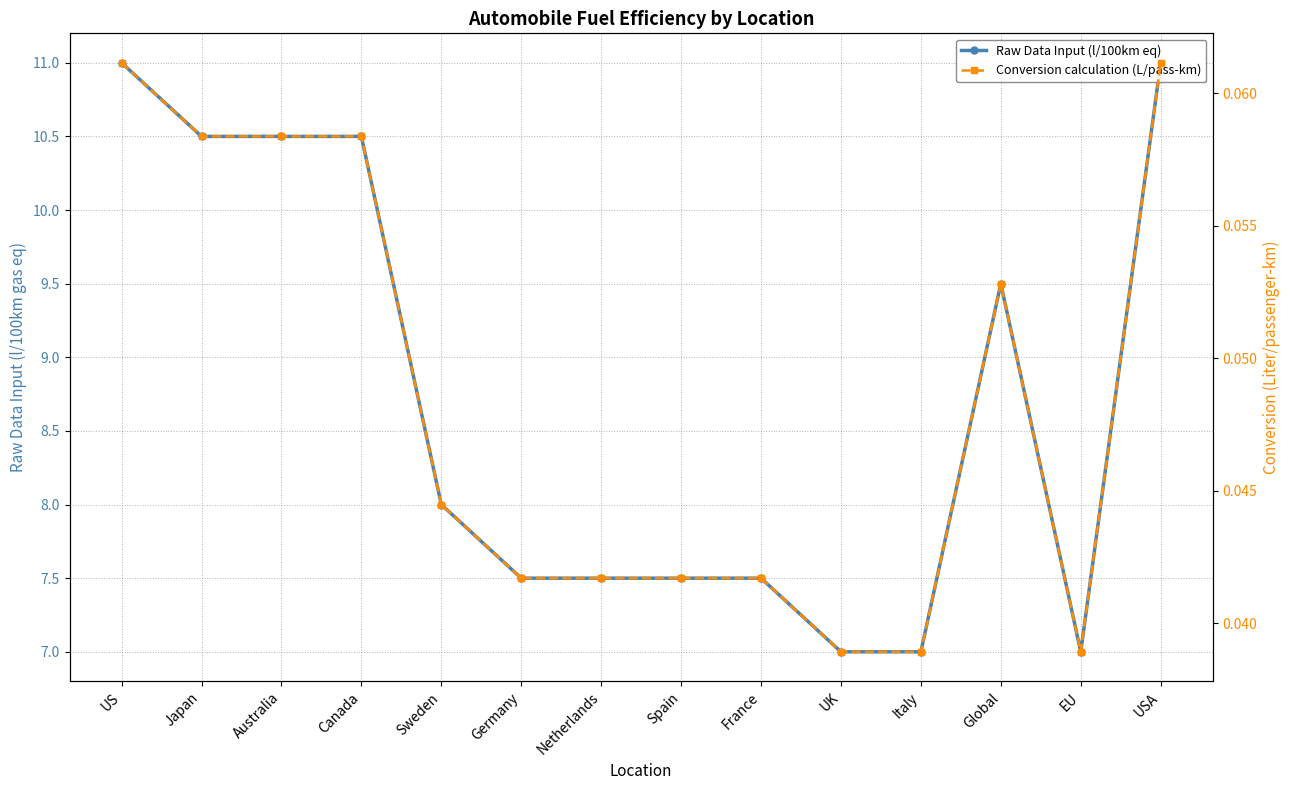

True or false: Raw Data Input (l/100km eq) has more than 0 interior local peaks.

True